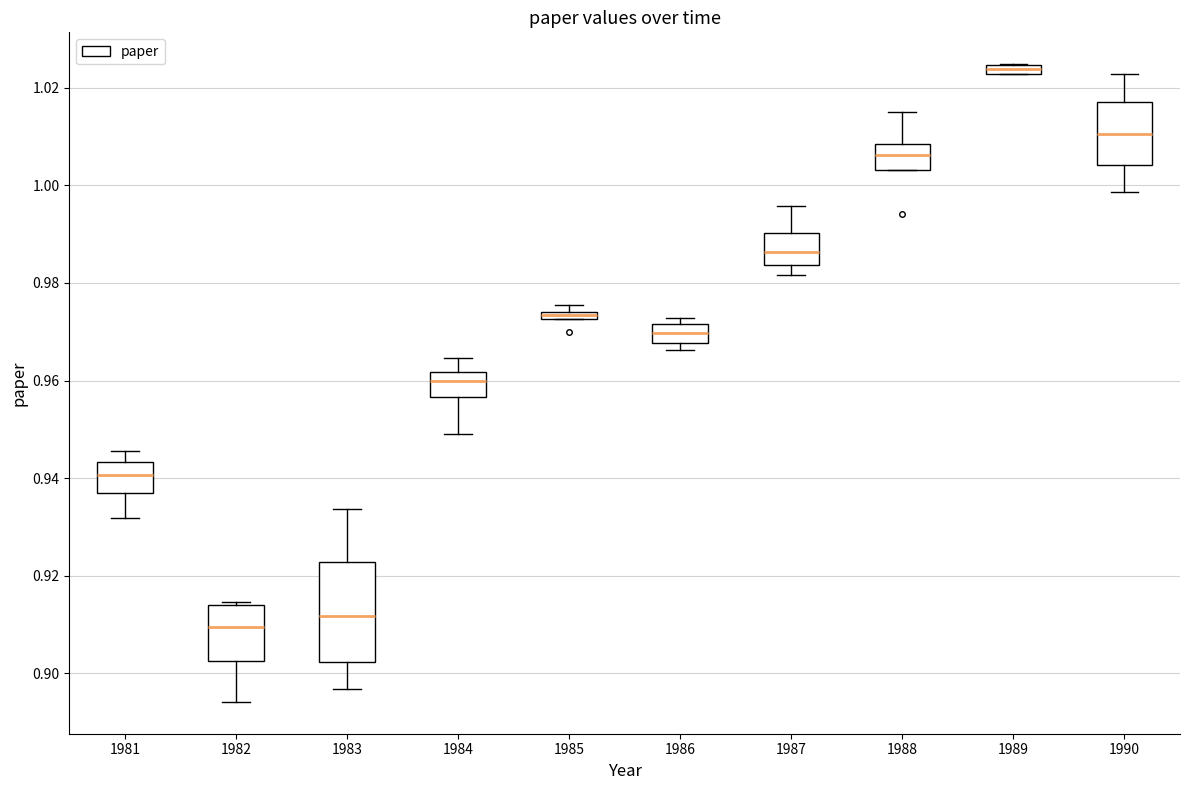

Where is the upper edge of the box at x = 1982 on the y-axis? The values are not printed on the chart, so give them approximately, as read against the axis.

0.914